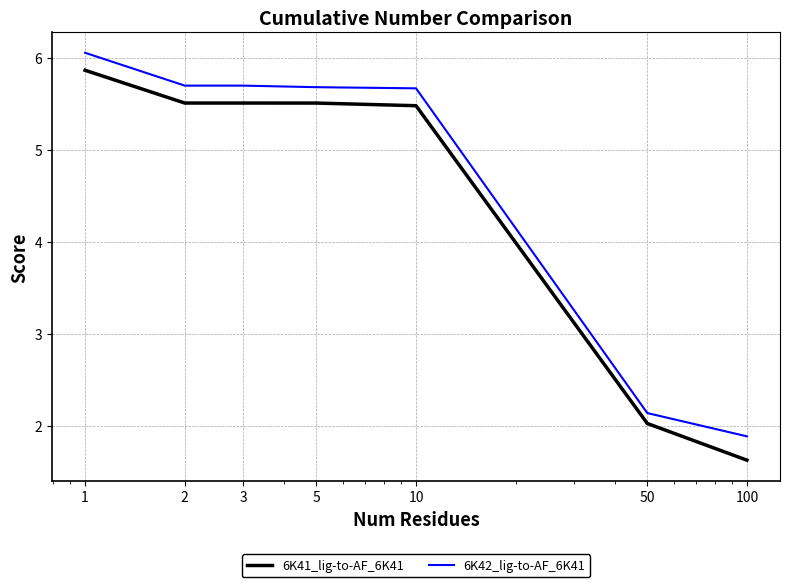

True or false: 6K42_lig-to-AF_6K41 and 6K41_lig-to-AF_6K41 intersect in this chart.

False